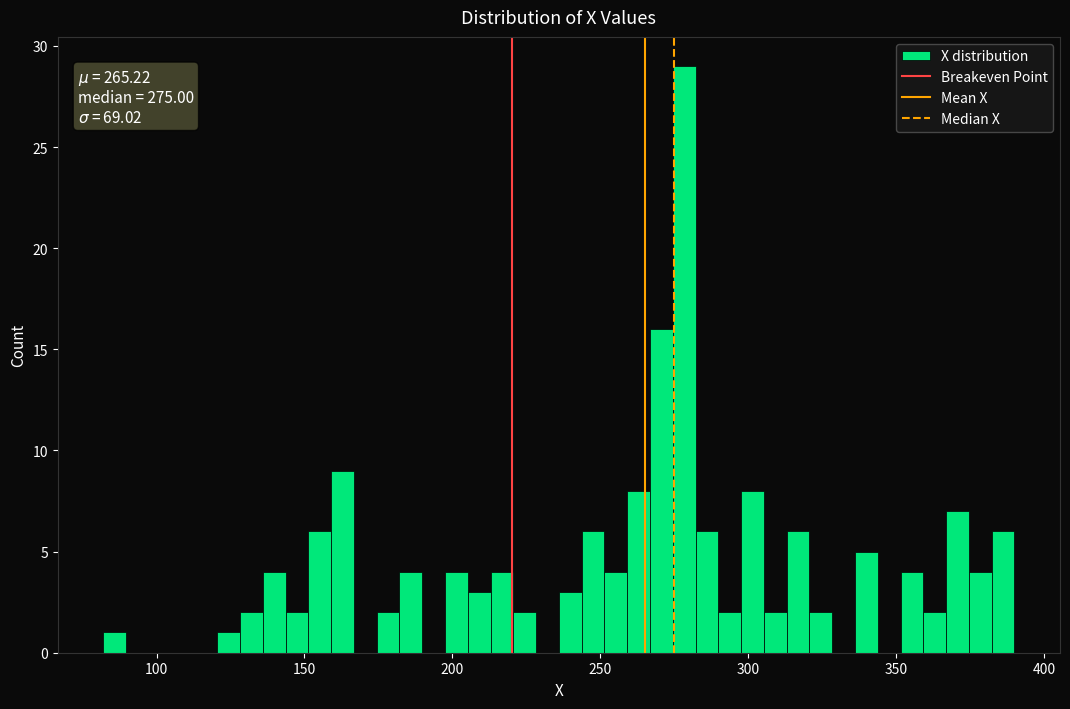

Read against the x-axis, roughly where is the centre of the tallest bar?

280